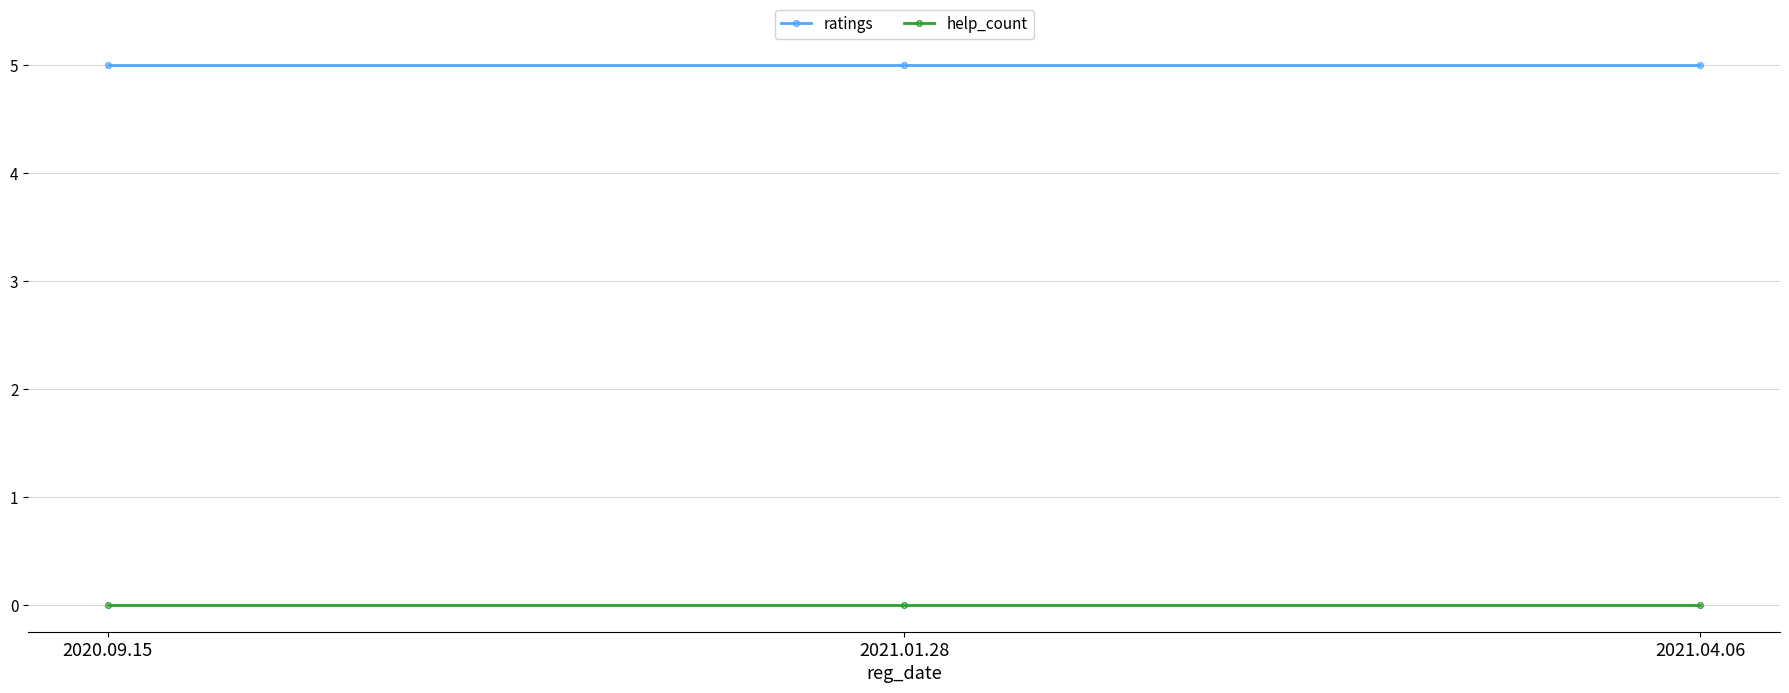

What value does the ratings series have at 2020.09.15?

5